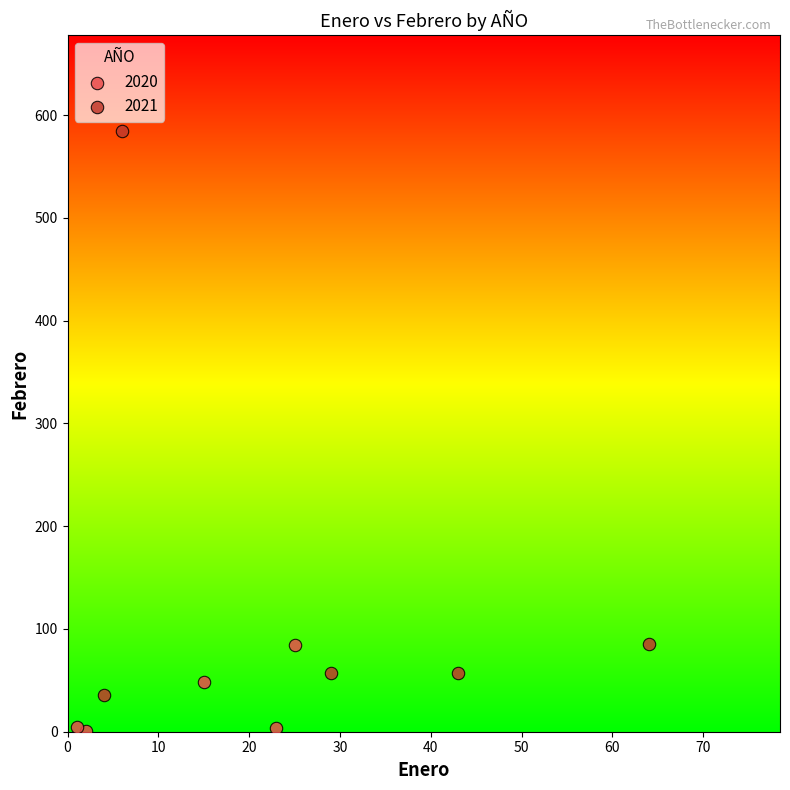

Which series contains the highest Y value?

2021